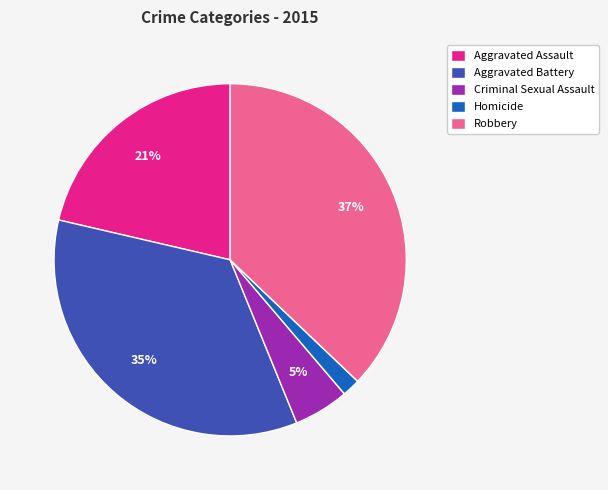

To the nearest percent, what is the average slice percentage?

20%